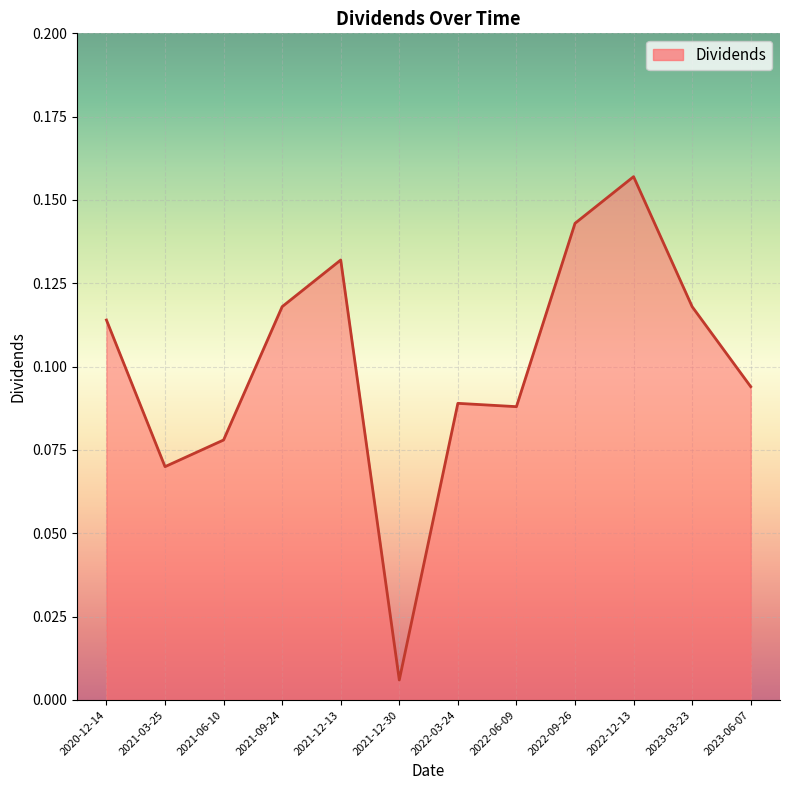

At which label is the value closest to 0?

2021-12-30